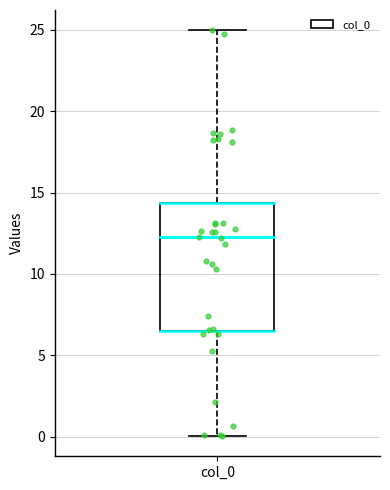

Where does the upper whisker of the box for col_0 end on the y-axis? The values are not printed on the chart, so give them approximately, as read against the axis.

25.0